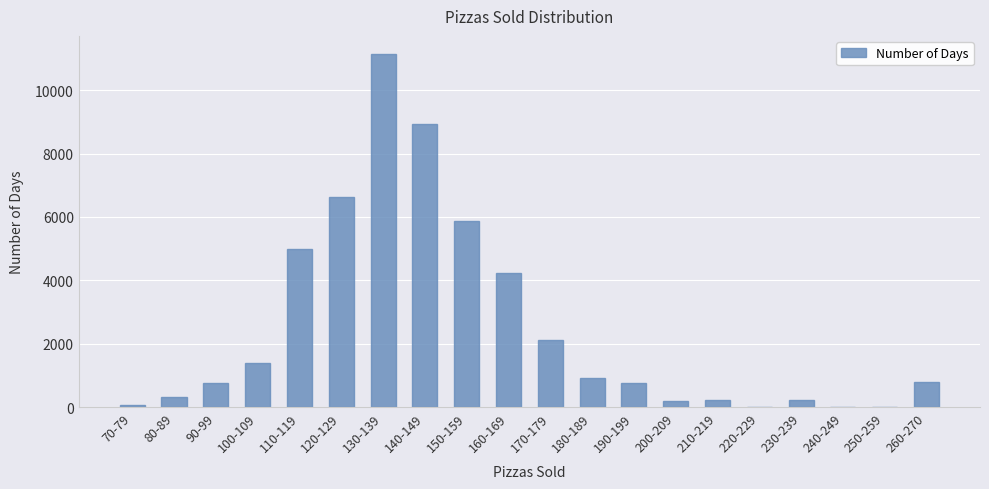

Which label corresponds to the largest value in the chart?

130-139